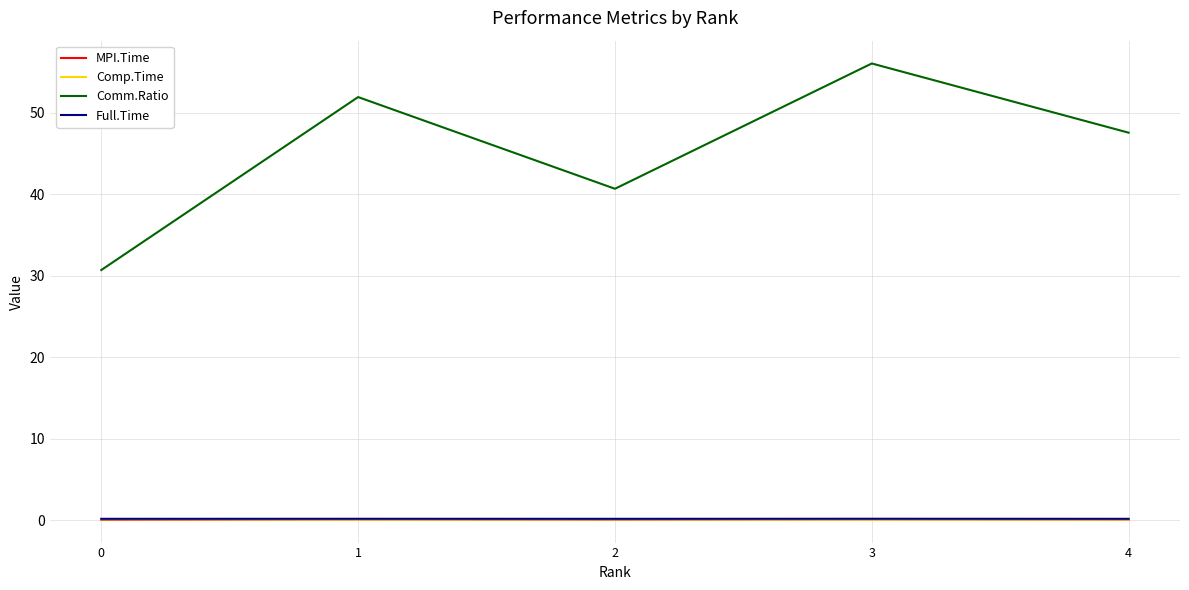

At how many categories does at least one series exceed 43?

3